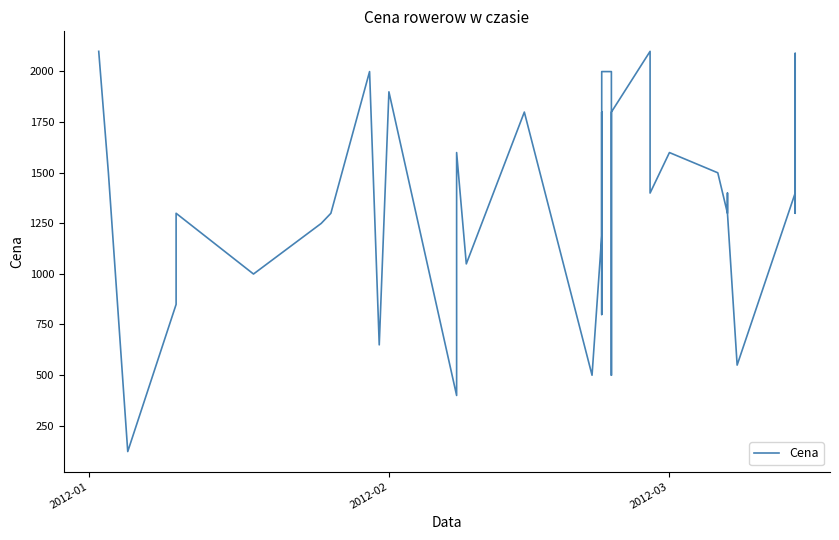

What is the value of the 39th point from the left?

2089